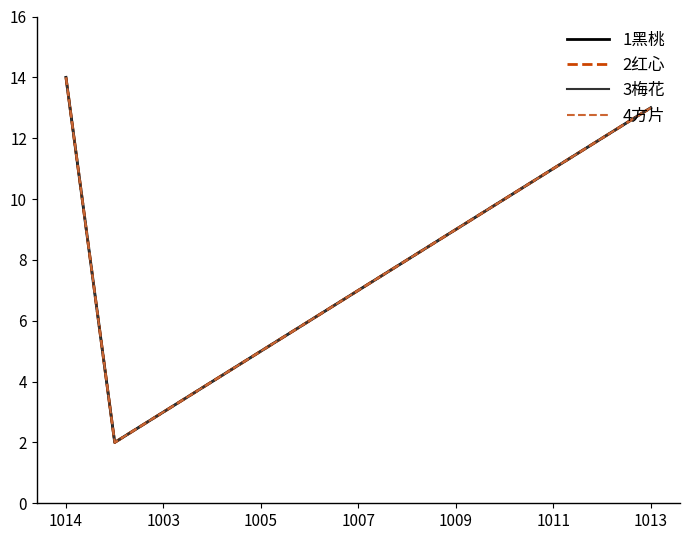

What is the difference between the maximum and second lowest values in the 4方片 series?

11